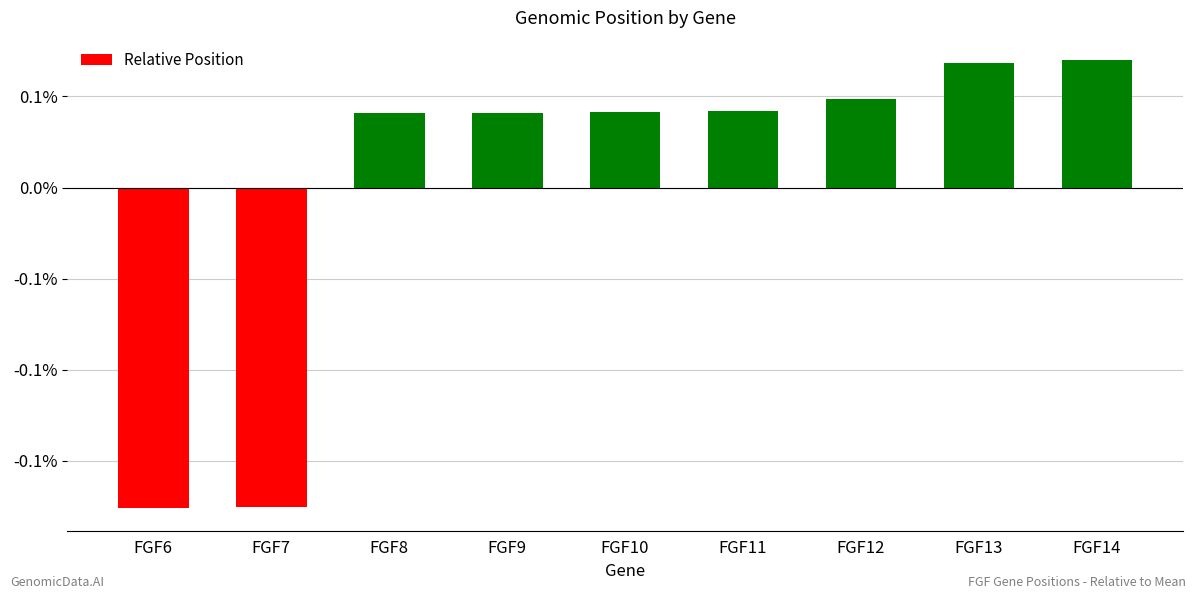

List the labels in order of value, largest first.

FGF14, FGF13, FGF12, FGF11, FGF10, FGF8, FGF9, FGF7, FGF6